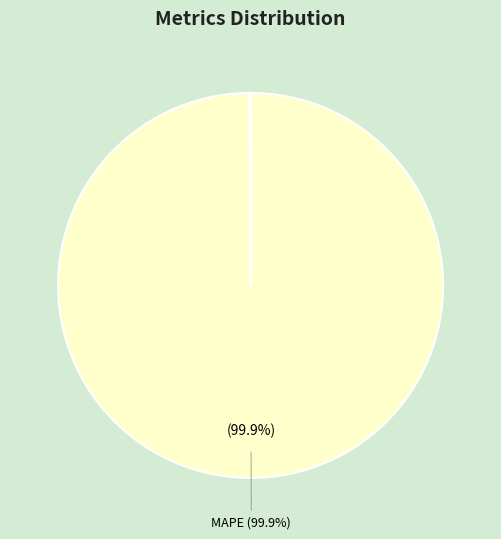

Is there any slice that represents more than half of the pie?

Yes